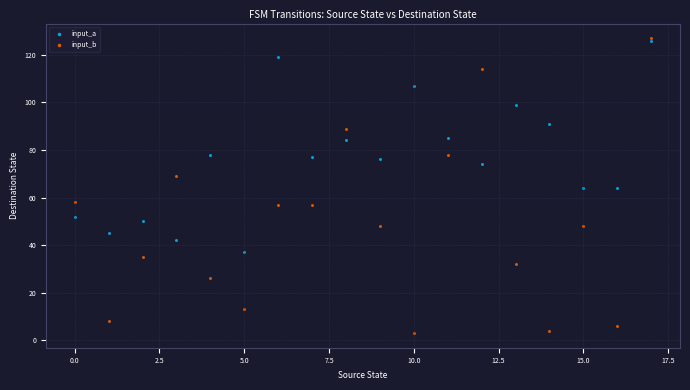

What are all the series names shown in the legend?

input_a, input_b